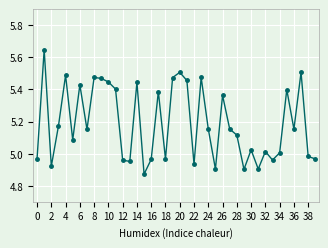

True or false: there are more than 2 points higher than both neighbors.

True